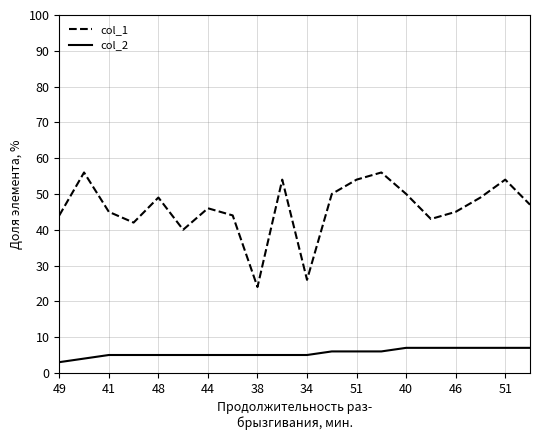

How many distinct data groups are displayed?

2